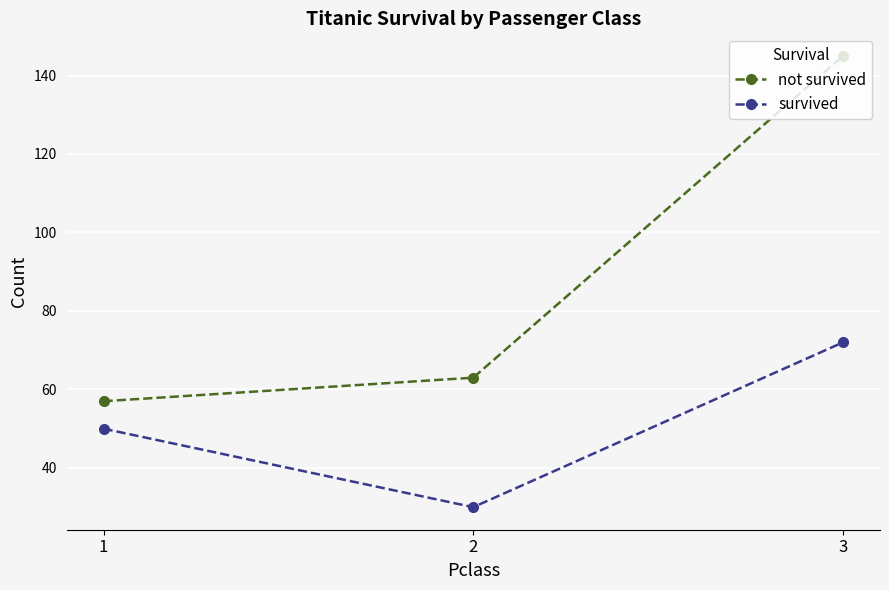

At how many categories does at least one series exceed 50?

3